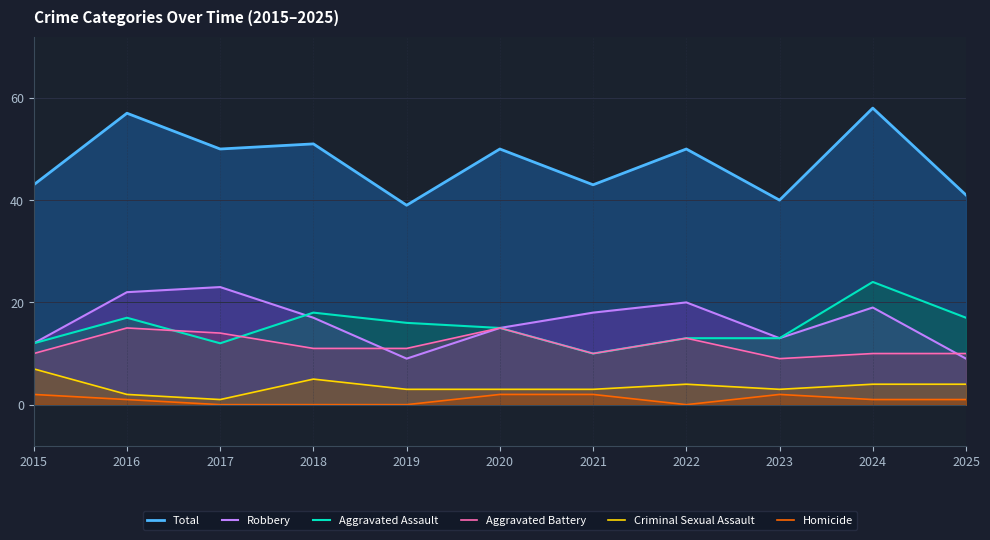

What is the highest value of the Total series?

58